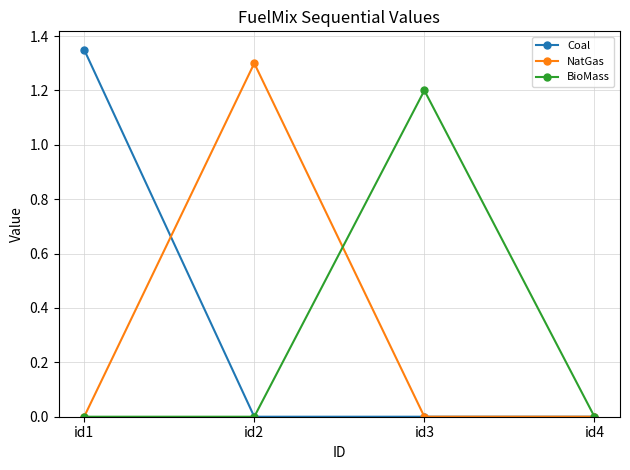

Is the value of Coal at id1 greater than the value of BioMass at id1?

Yes